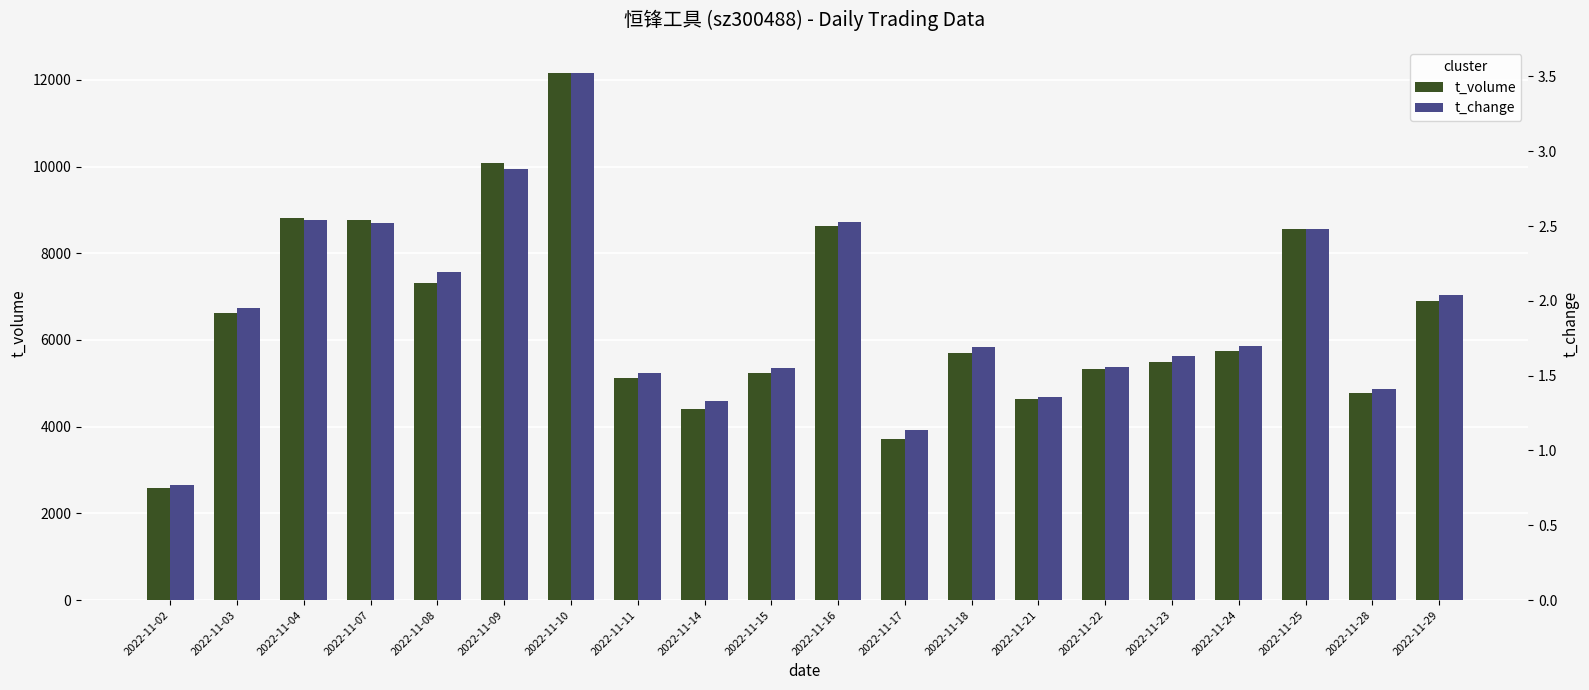

Where is t_volume nearest to the value 7367?

2022-11-08